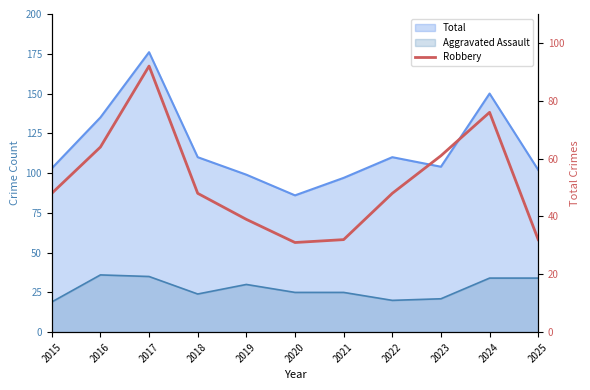

Which has a higher value, 2018 or 2020?

2018